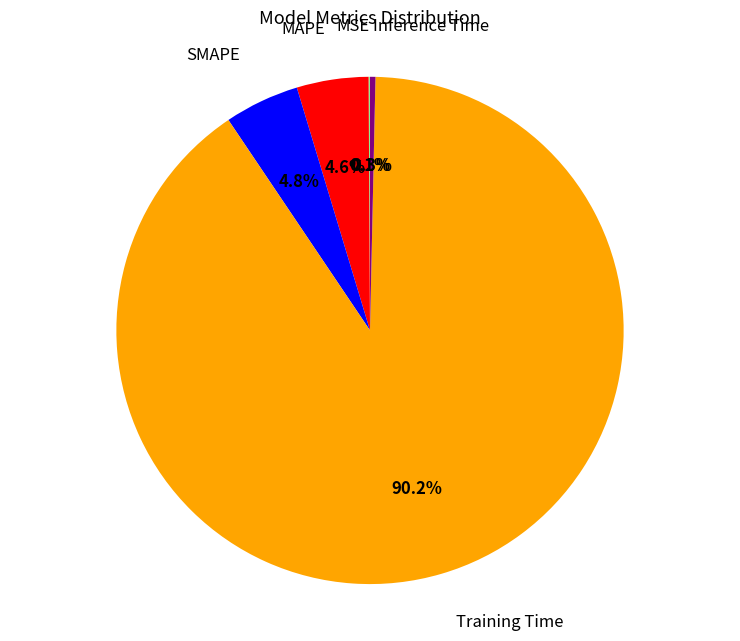

What is the largest slice in the pie chart?

Training Time